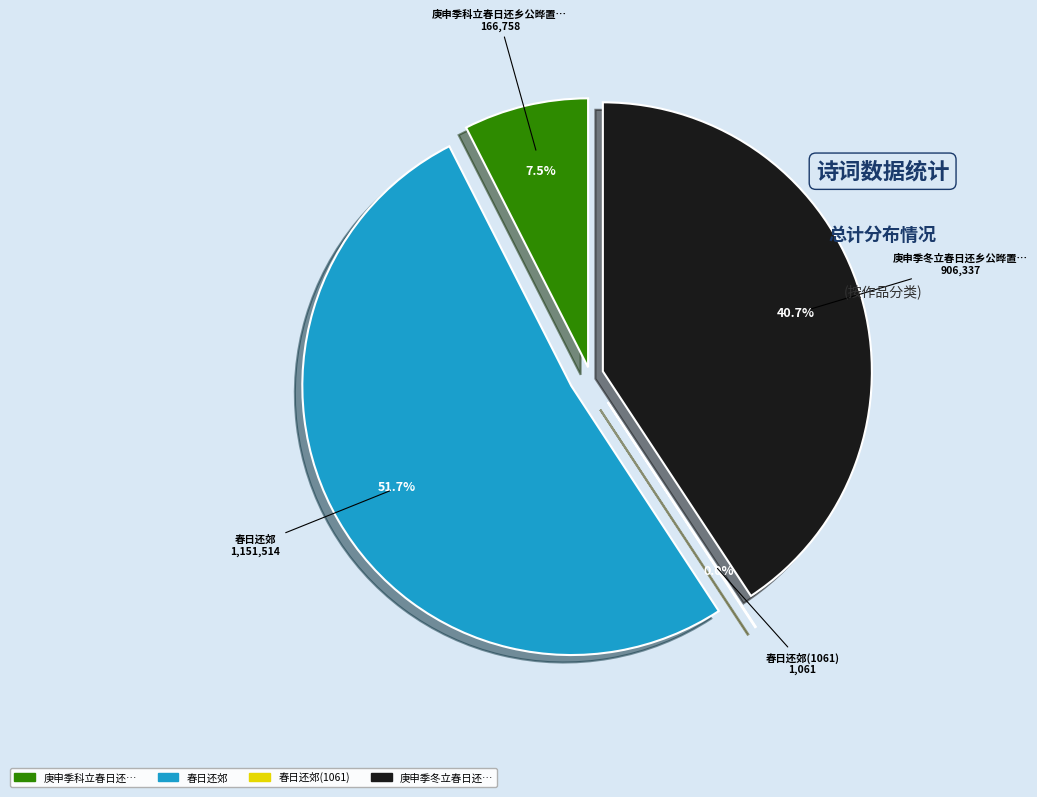

To the nearest percent, what portion does 庚申季冬立春日还乡公晔置酒孟园从容道旧有诗次韵 represent?

41%